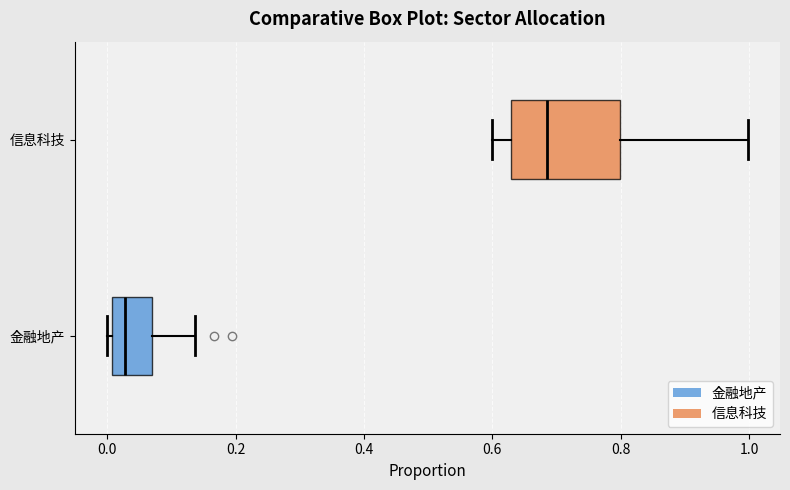

Which box's median line is the furthest to the right?

信息科技